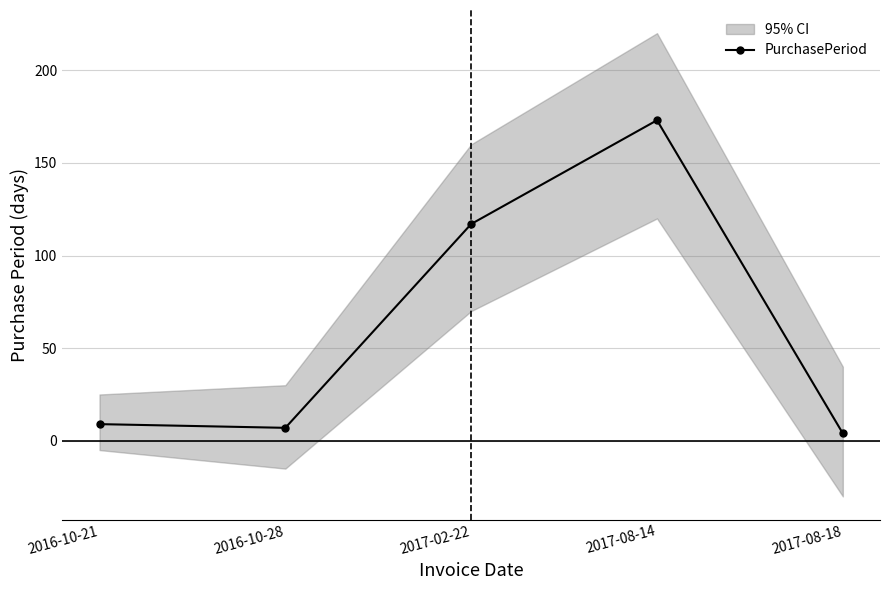

How many data points are less than 9?

2